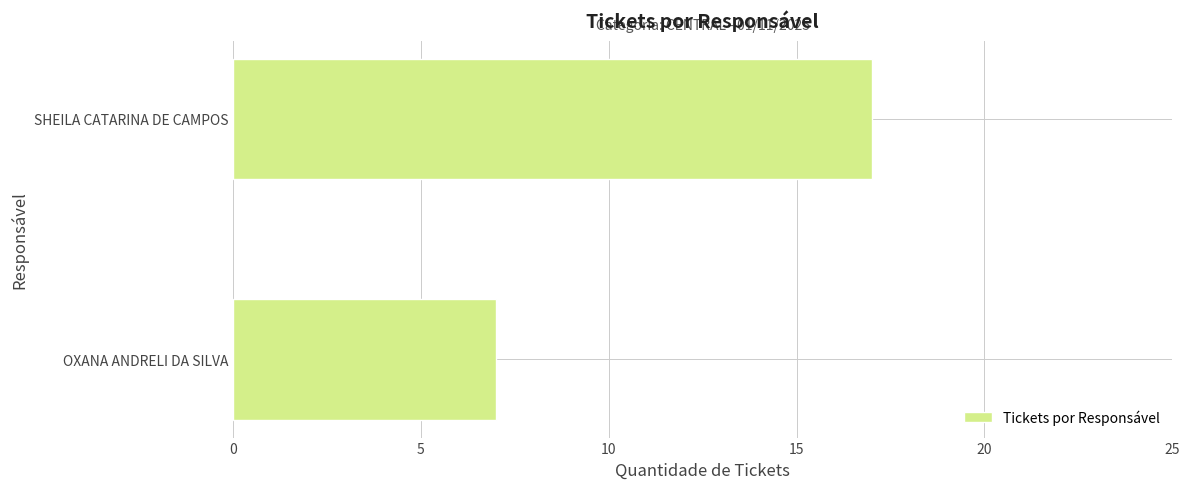

True or false: the data shows 17 at SHEILA CATARINA DE CAMPOS.

True